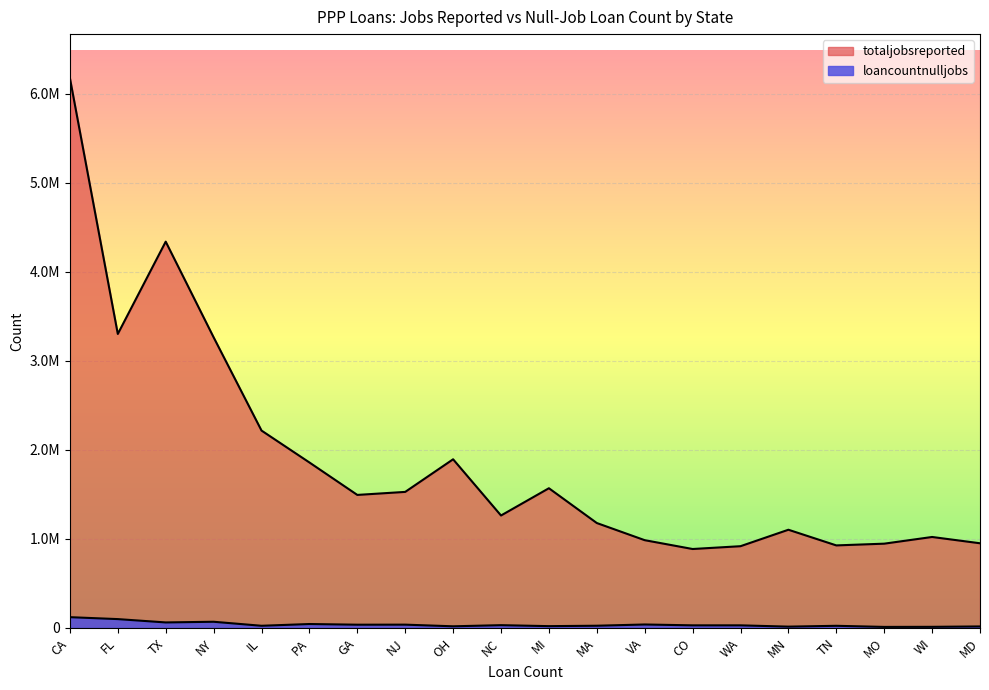

How many interior local peaks does the totaljobsreported series have?

5